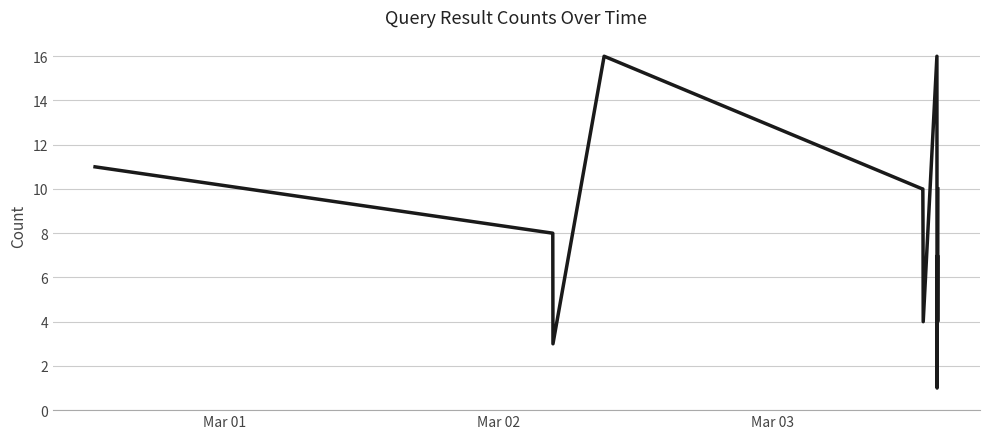

What is the sum of all values?

122